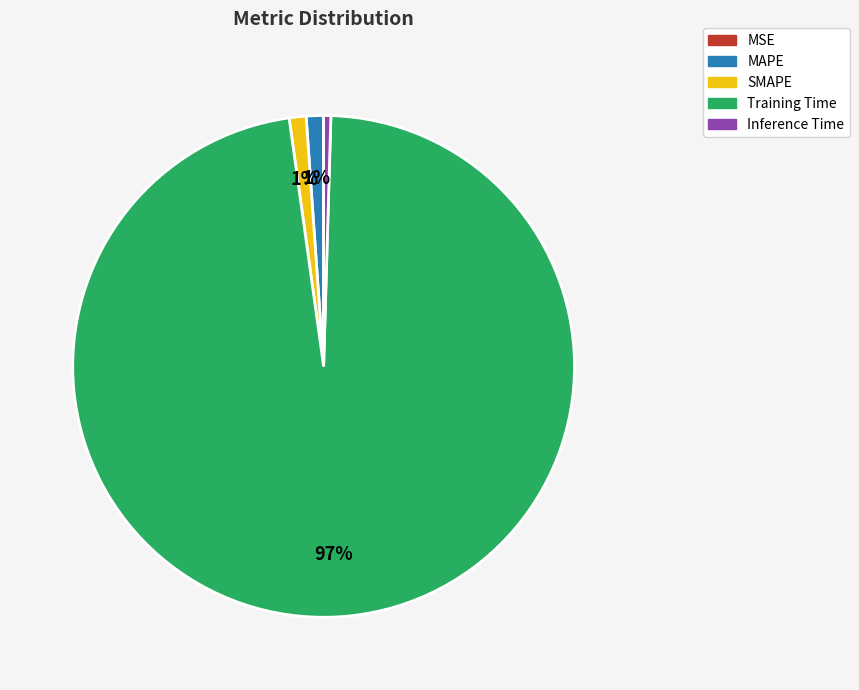

True or false: Inference Time accounts for 12% of the total.

False